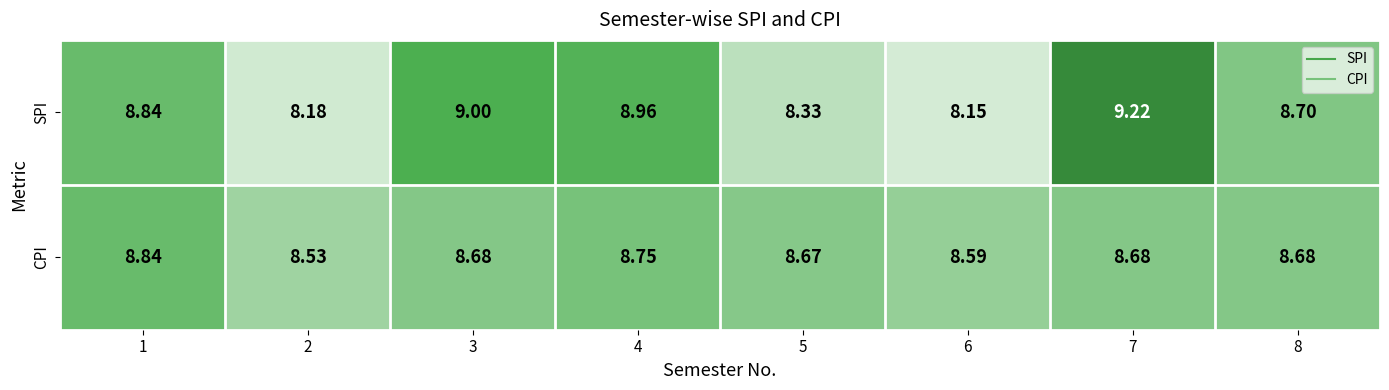

At 6, list the series in order from smallest to largest.

SPI, CPI